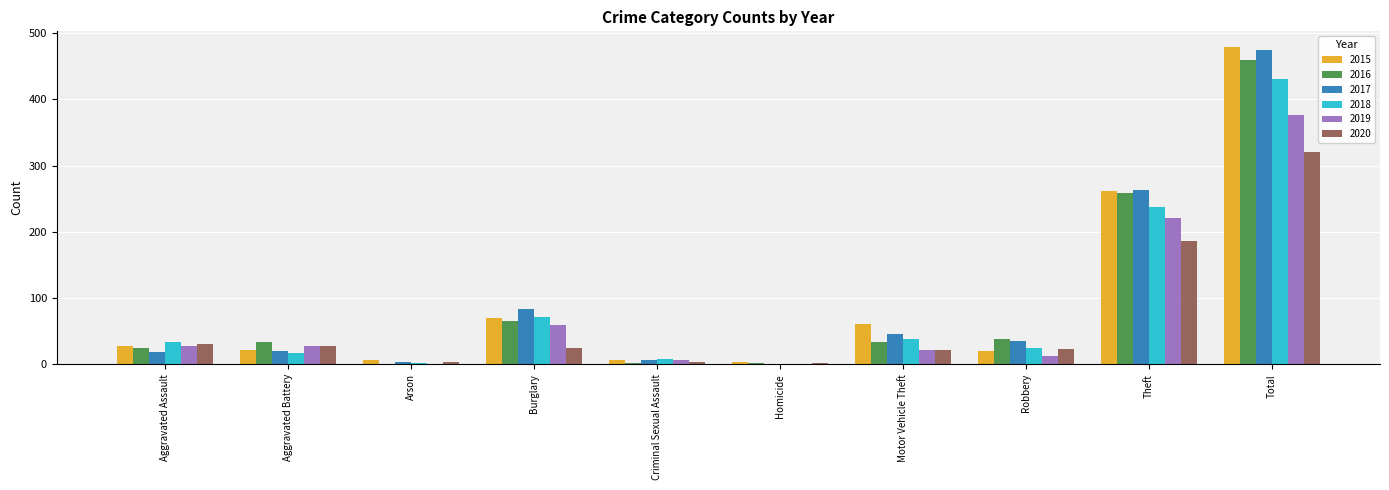

Between Aggravated Assault and Total, which series saw the biggest shift?

2017